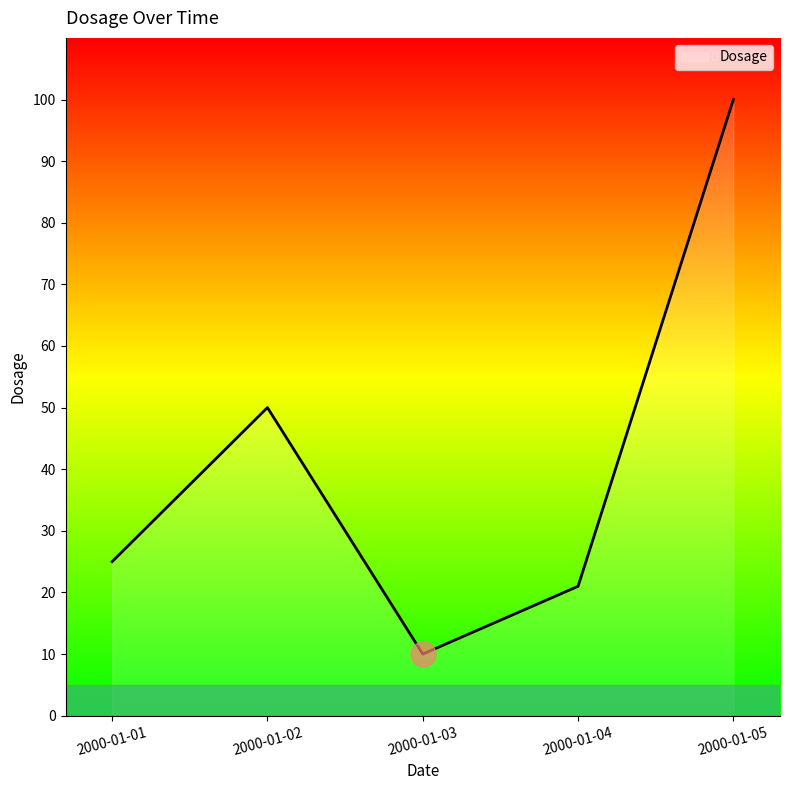

Rank the categories by value from highest to lowest.

2000-01-05, 2000-01-02, 2000-01-01, 2000-01-04, 2000-01-03